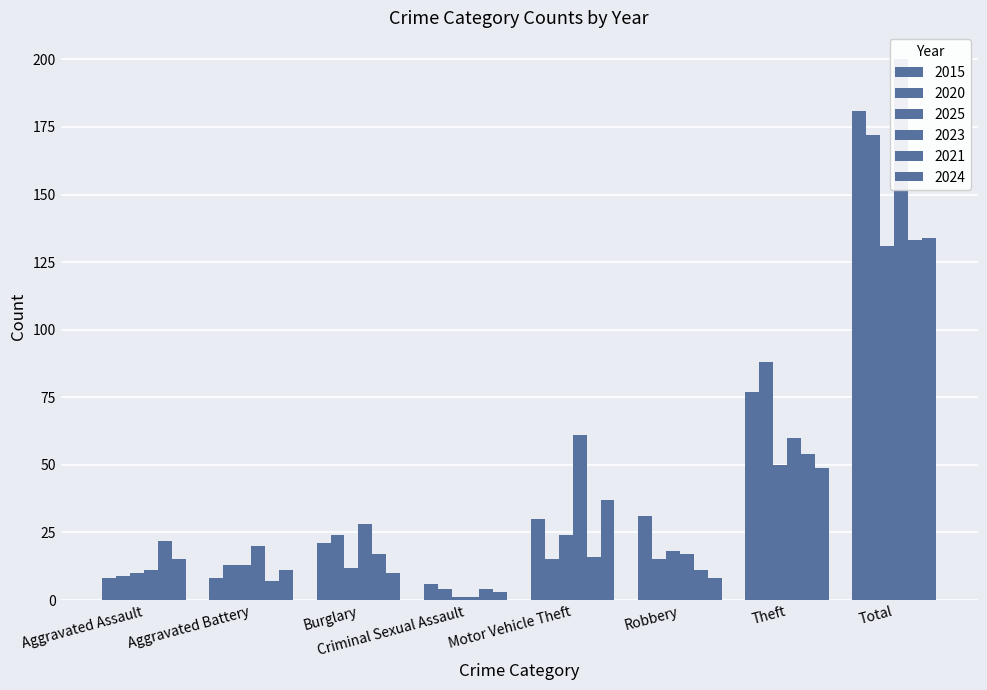

What is the label of the 4th bar from the right?

Motor Vehicle Theft